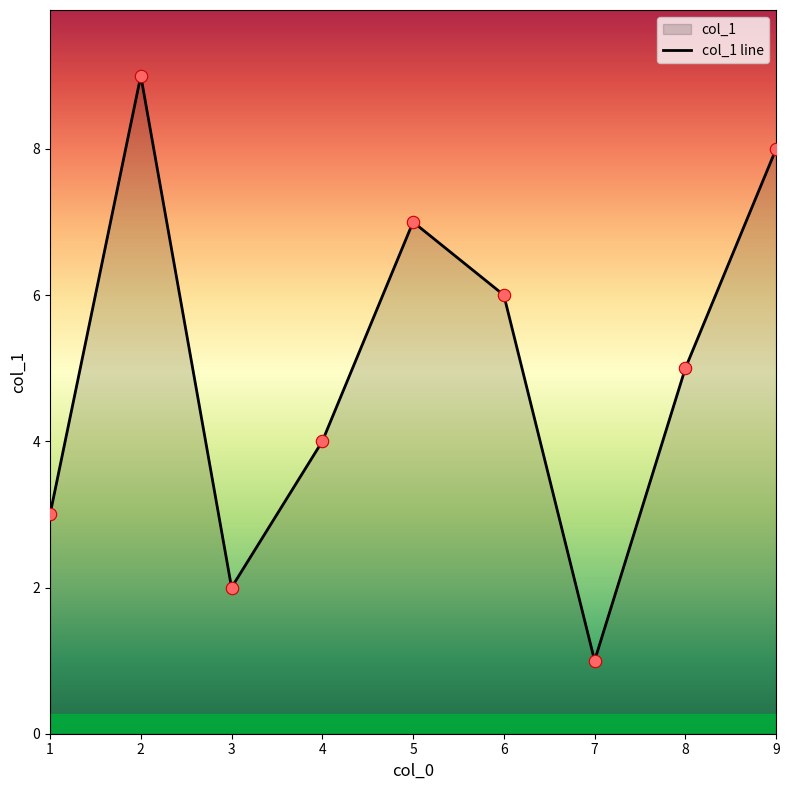

What is the ratio of the value at 1 to the value at 4?

0.8